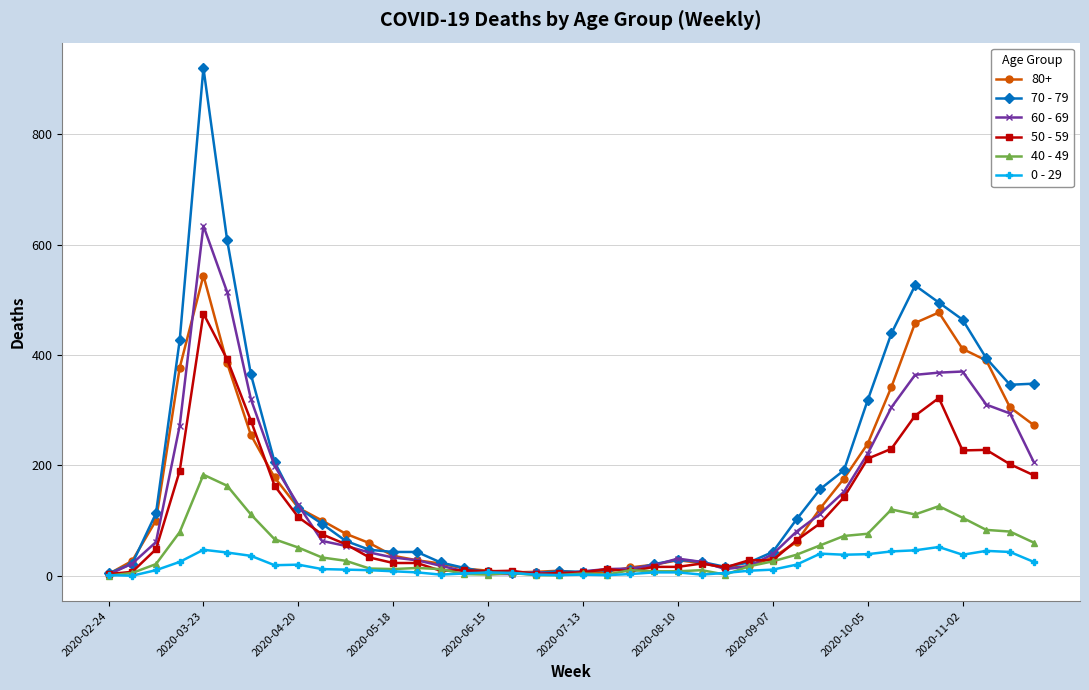

Which series has the widest spread of values?

70 - 79